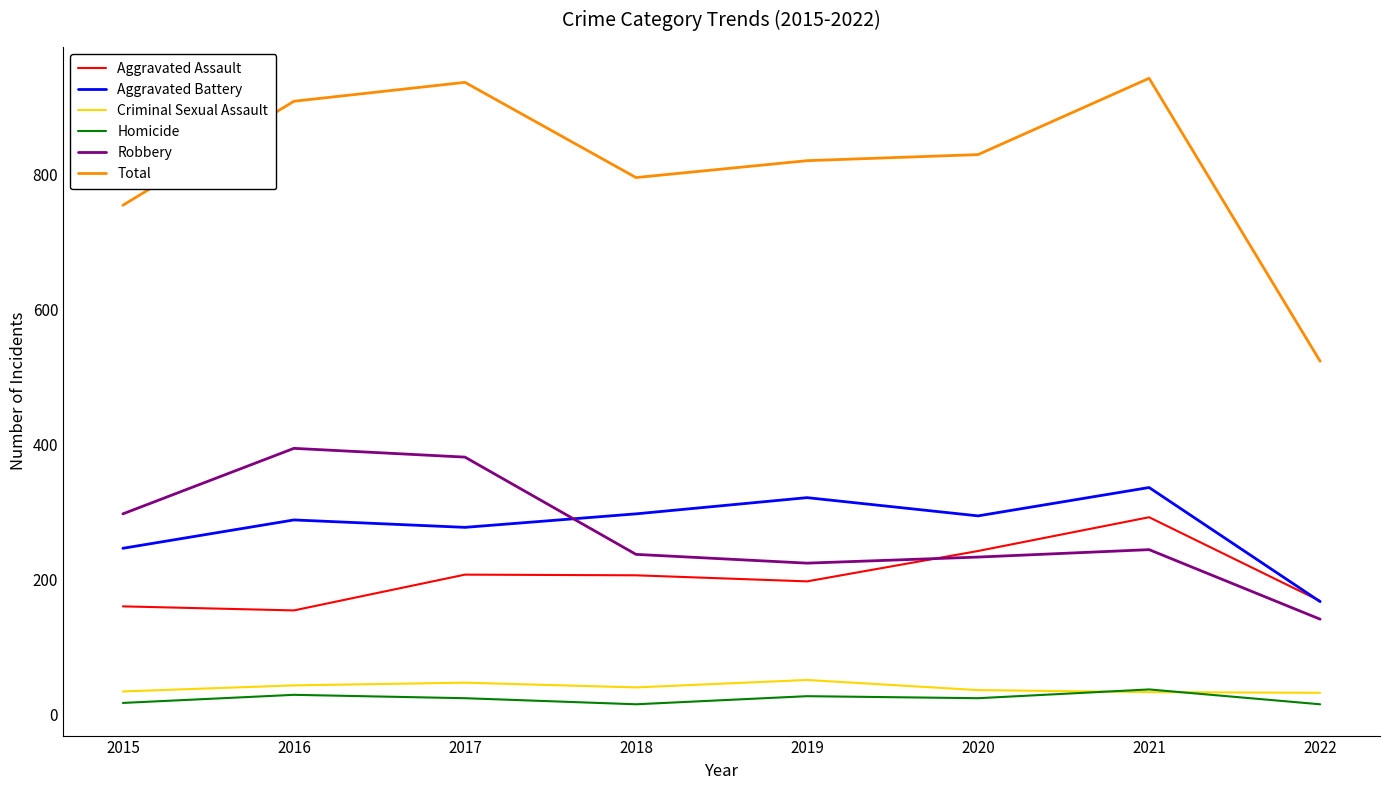

What is the maximum value shown in the chart?

942